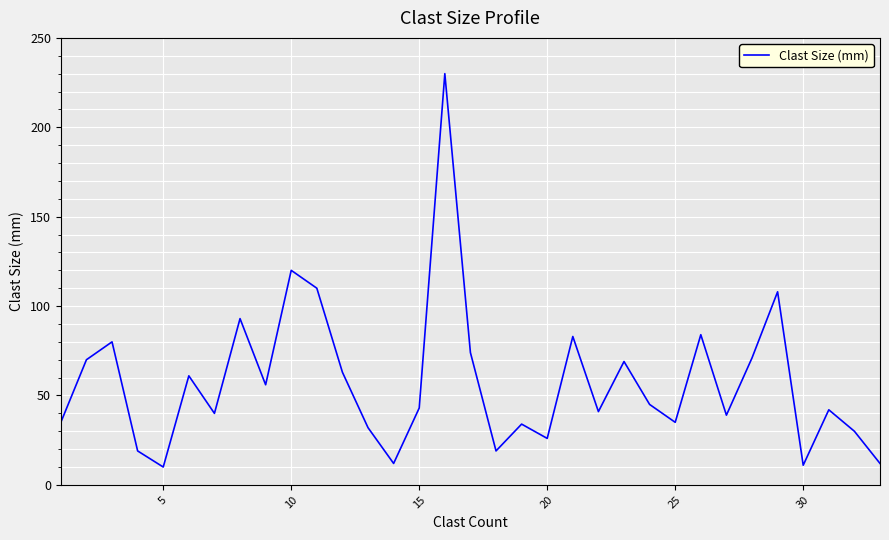

What is the difference between the maximum and minimum values?

220